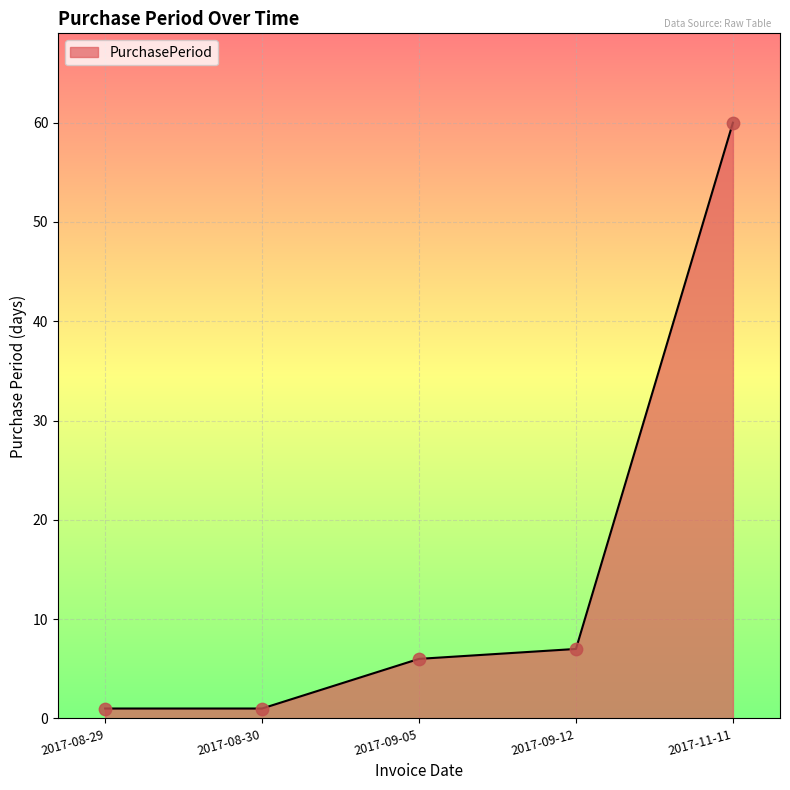

Between 2017-08-29 and 2017-11-11, which is larger?

2017-11-11